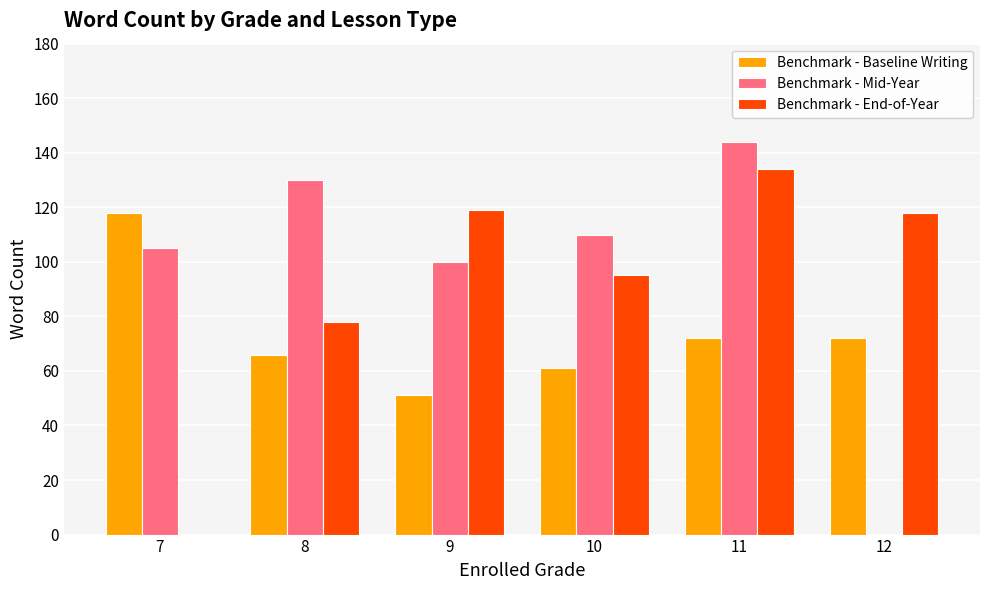

What is the sum of all Benchmark - Mid-Year values?

589